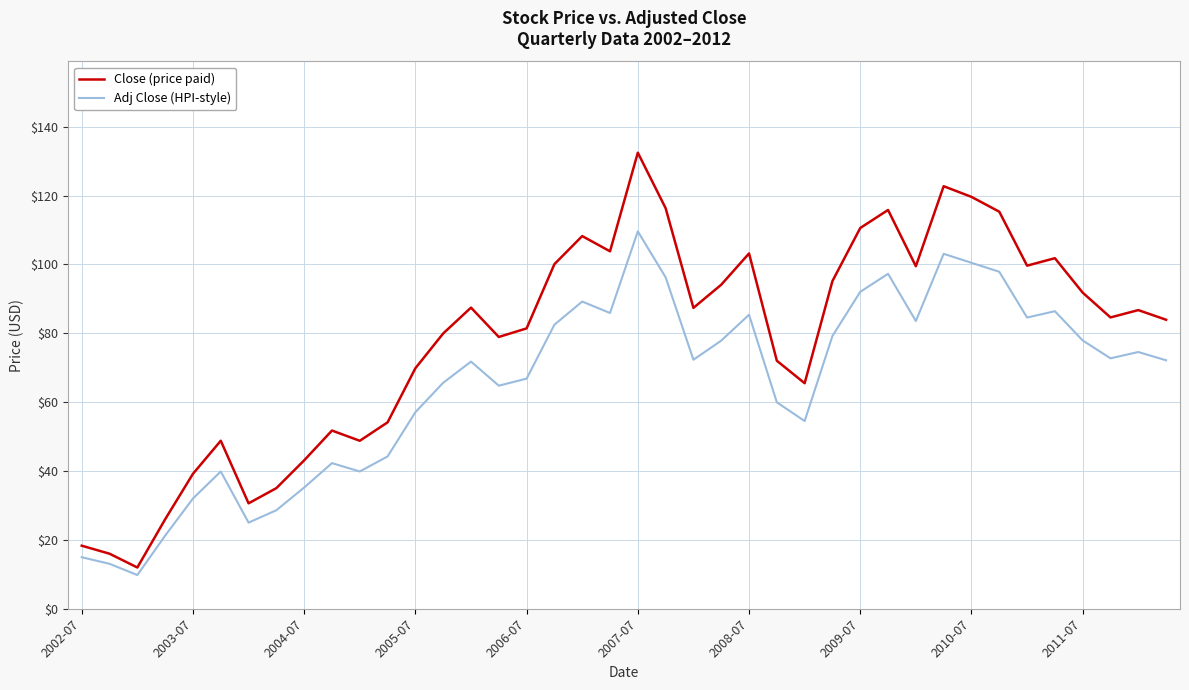

Which series has the largest range (max minus min)?

Close (price paid)